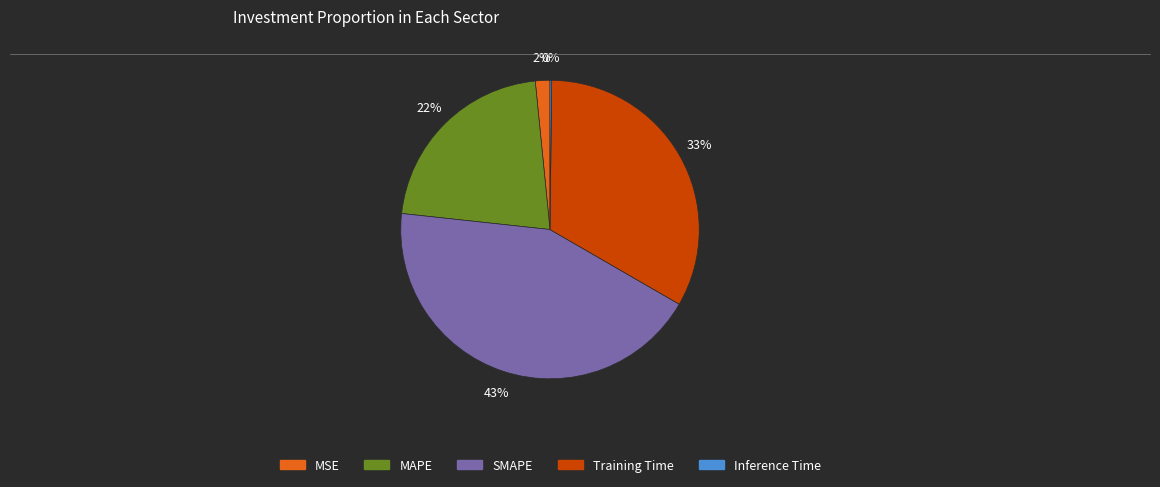

True or false: MAPE accounts for 32% of the total.

False